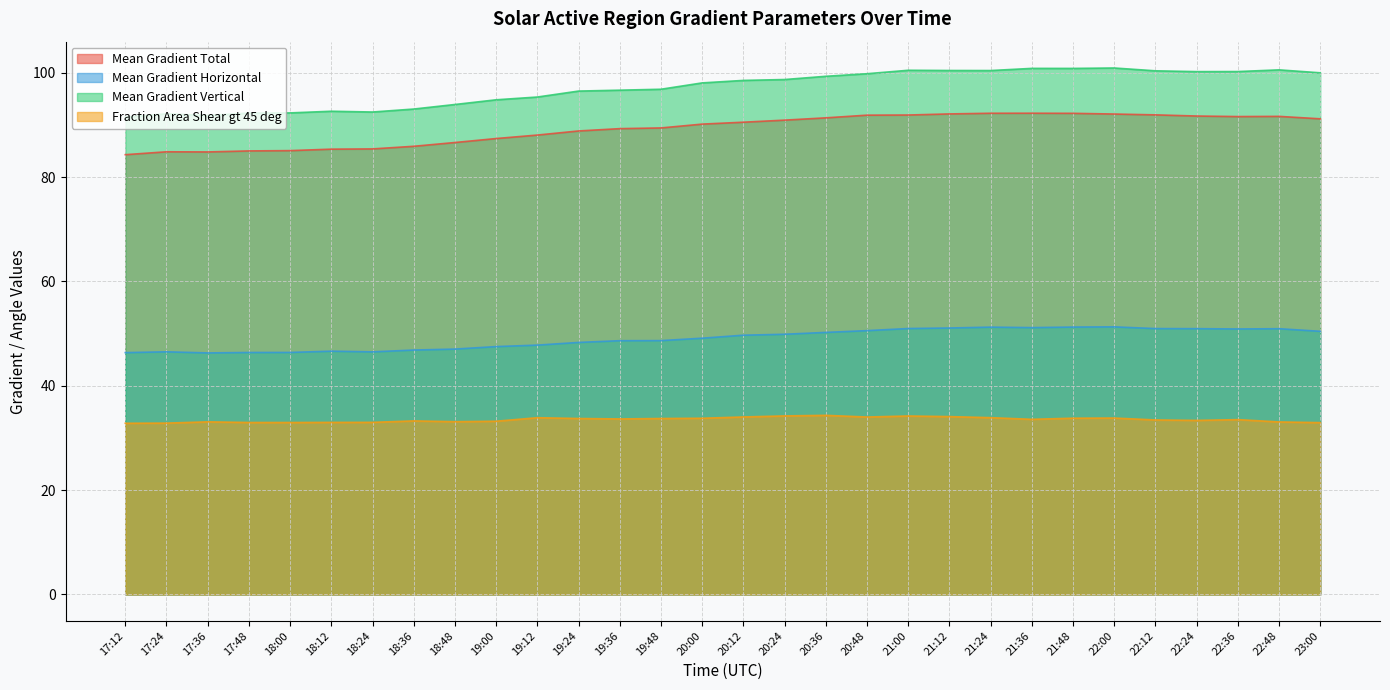

How many values in the Mean Gradient Horizontal series are below 49?

14